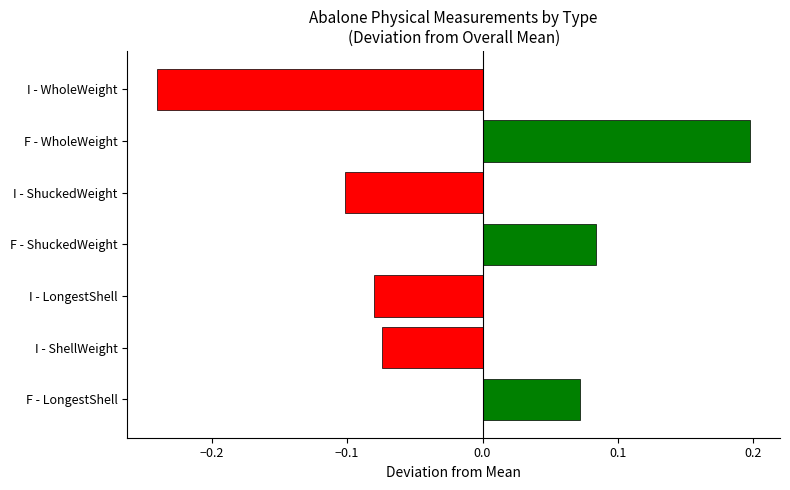

The value at I - ShellWeight is -0.0. True or false?

False